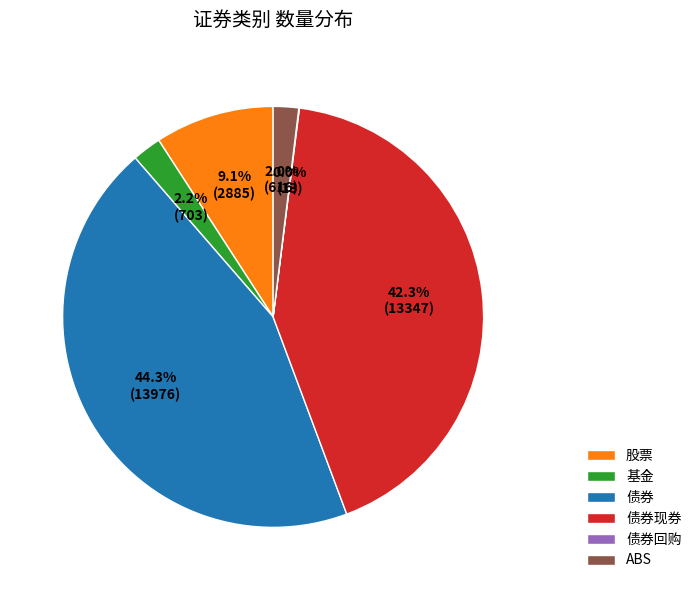

What is the total percentage of ABS and 基金?

4.2%